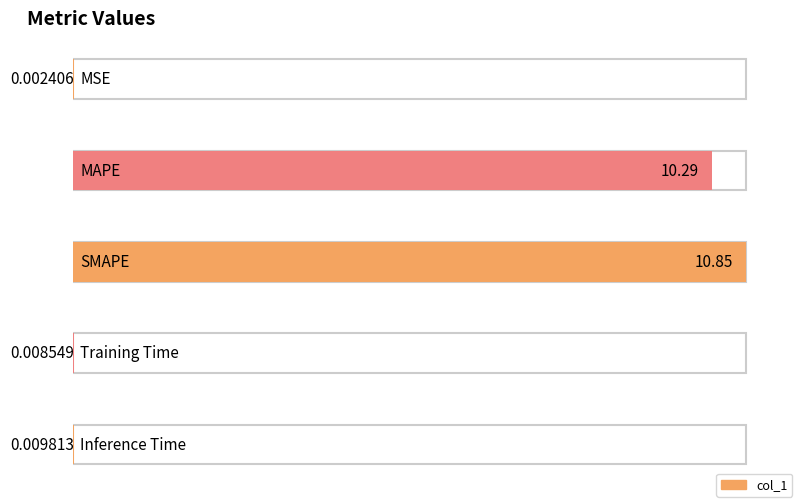

Reading left to right, transcribe all the data shown in this chart.

0.0	10.3	10.9	0.0	0.0